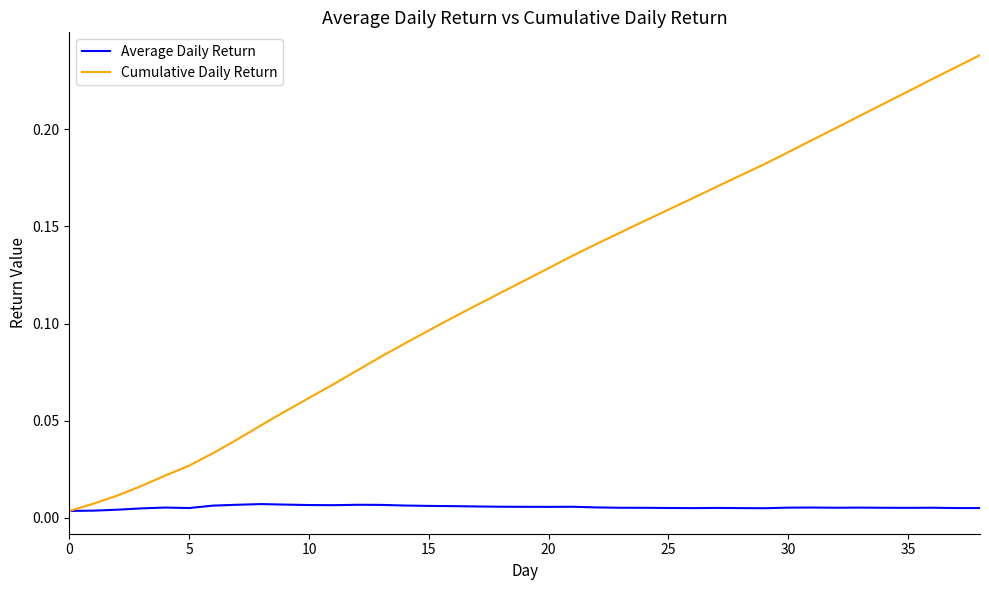

Which series has the widest spread of values?

Cumulative Daily Return